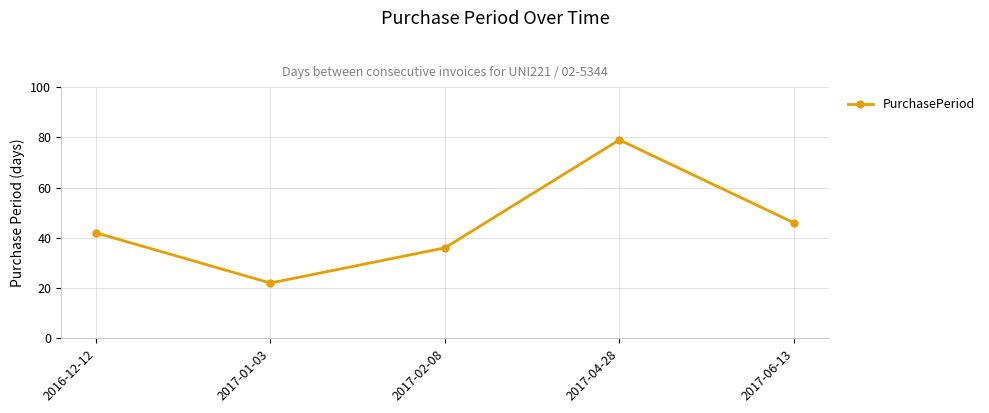

How many categories are shown in the chart?

5